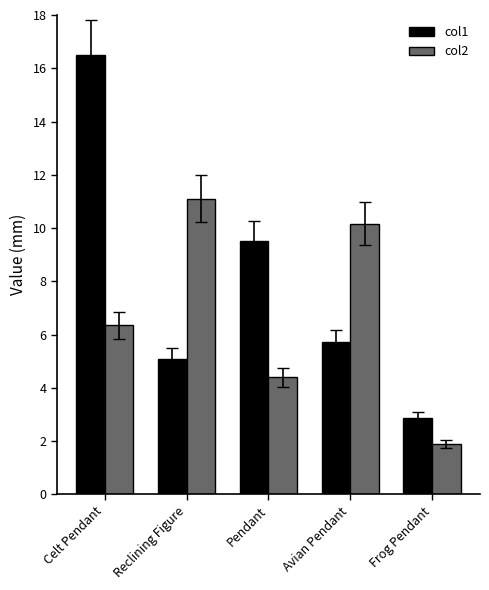

What is the sum of all col2 values?

33.9